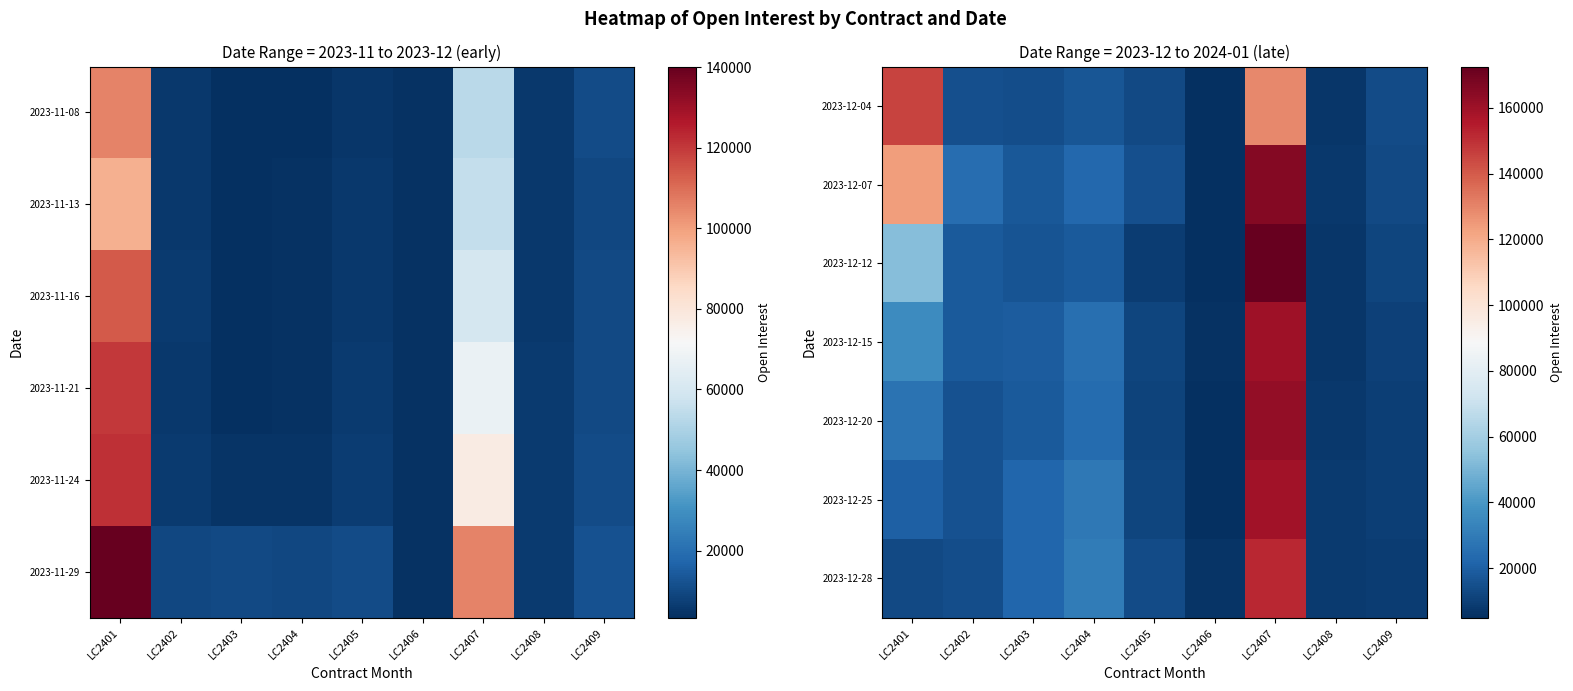

What is the spread (max minus min) of values at LC2405?

5403